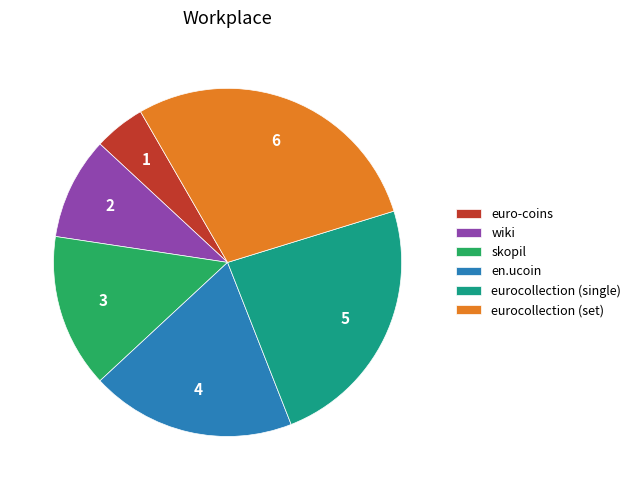

What is the smallest slice in the pie chart?

euro-coins